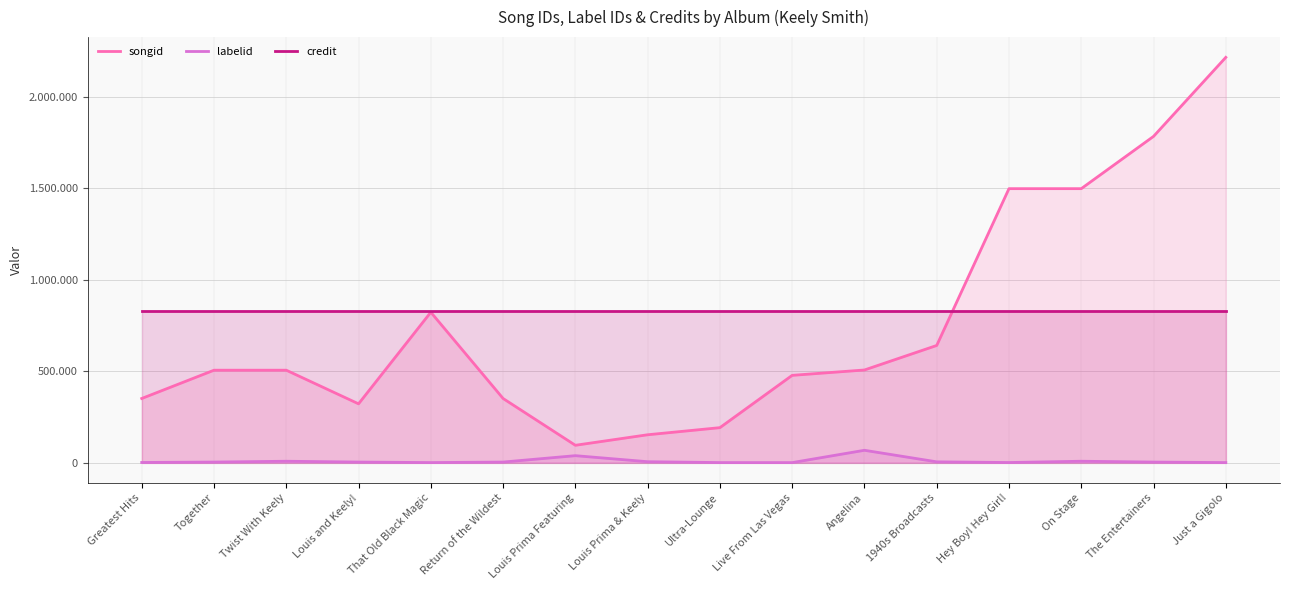

What is the sum of the labelid values at Greatest Hits and Twist With Keely?

8116